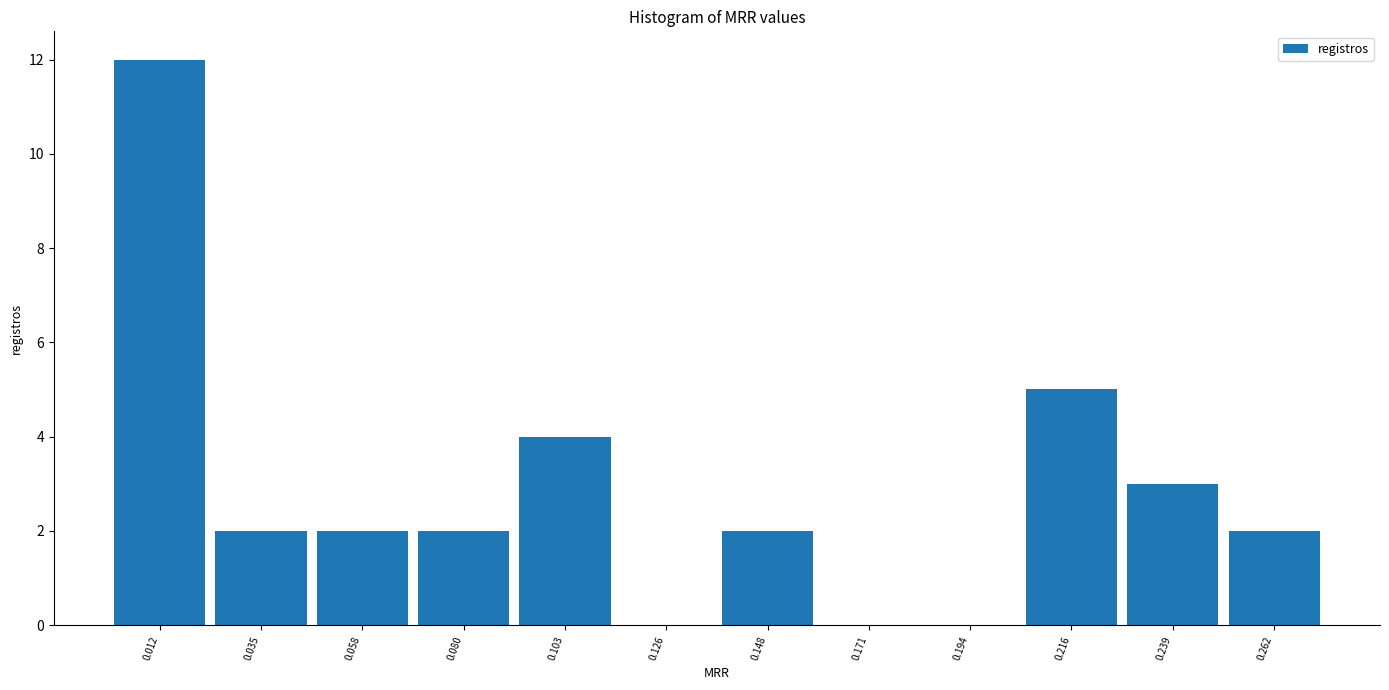

What is the height of the bar covering 0.090 to 0.115 on the x-axis? Neither the bar edges nor the heights are printed on the chart, so give them approximately, as read against the axes.

4